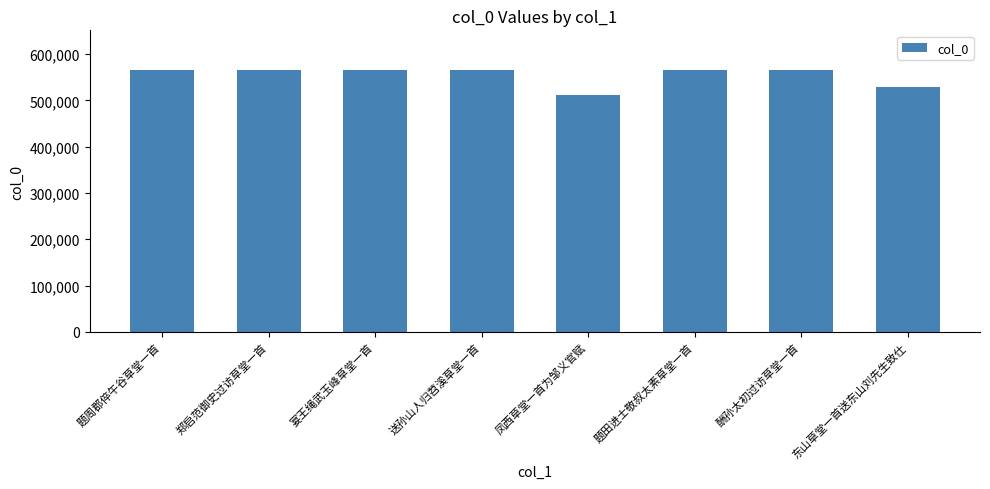

What is the minimum value shown in the chart?

511996